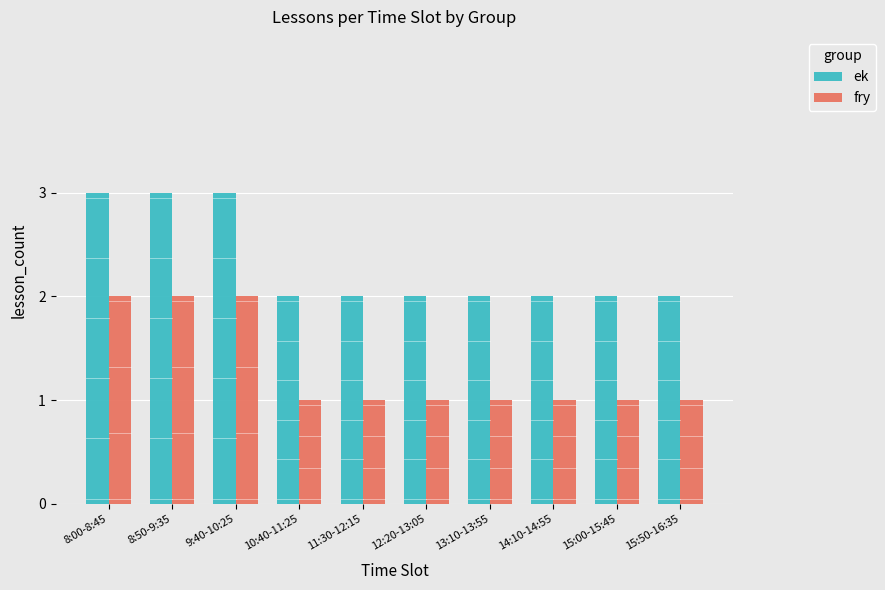

What is the label of the 9th bar from the left?

15:00-15:45